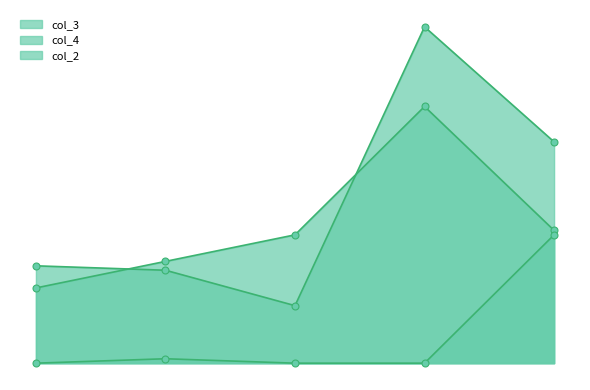

Where do col_3 and col_4 first cross each other?

2 and 58